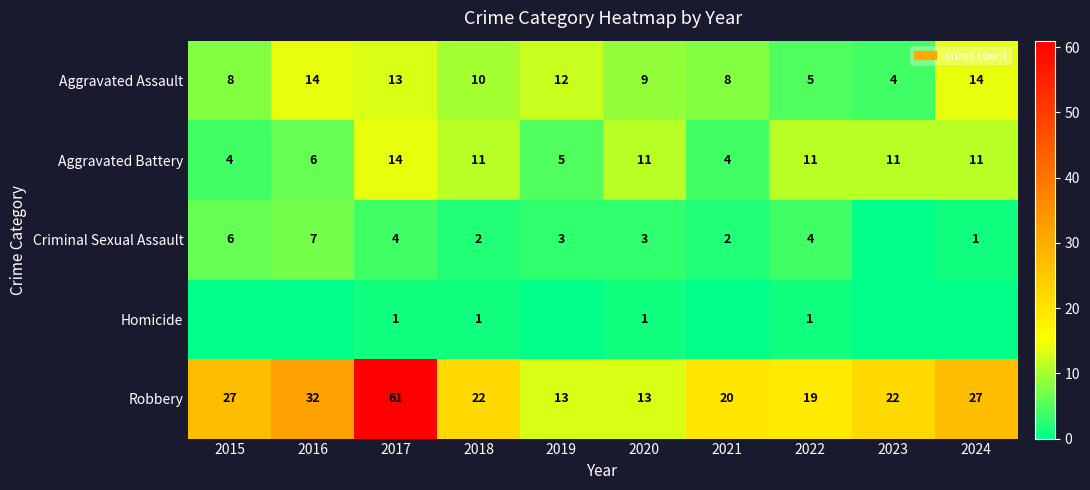

Where is Aggravated Assault nearest to the value 9?

2020